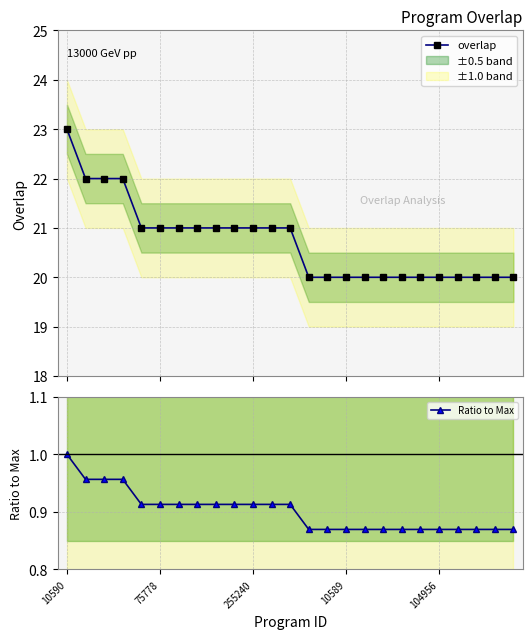

True or false: Ratio to Max has more than 2 interior local peaks.

False